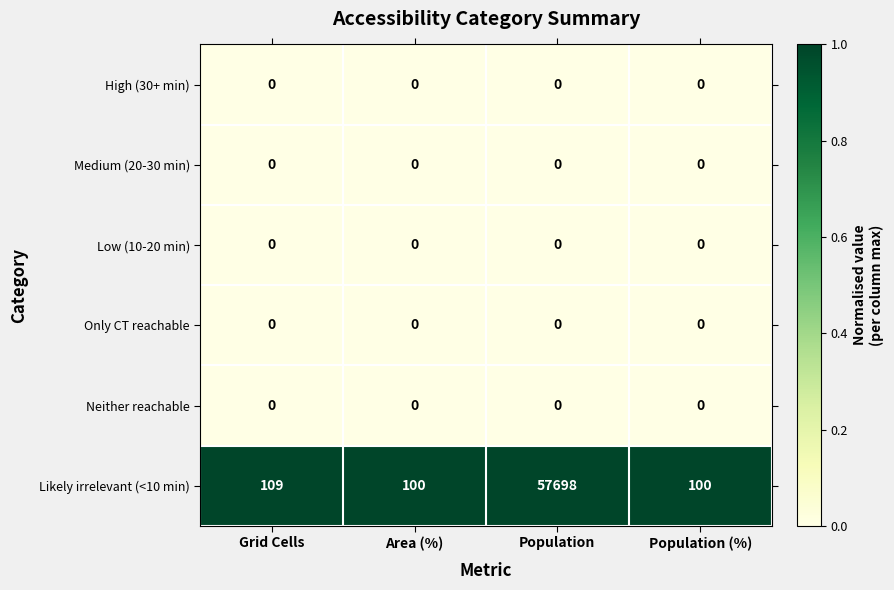

The High (30+ min) series shows 0 at Population. True or false?

True